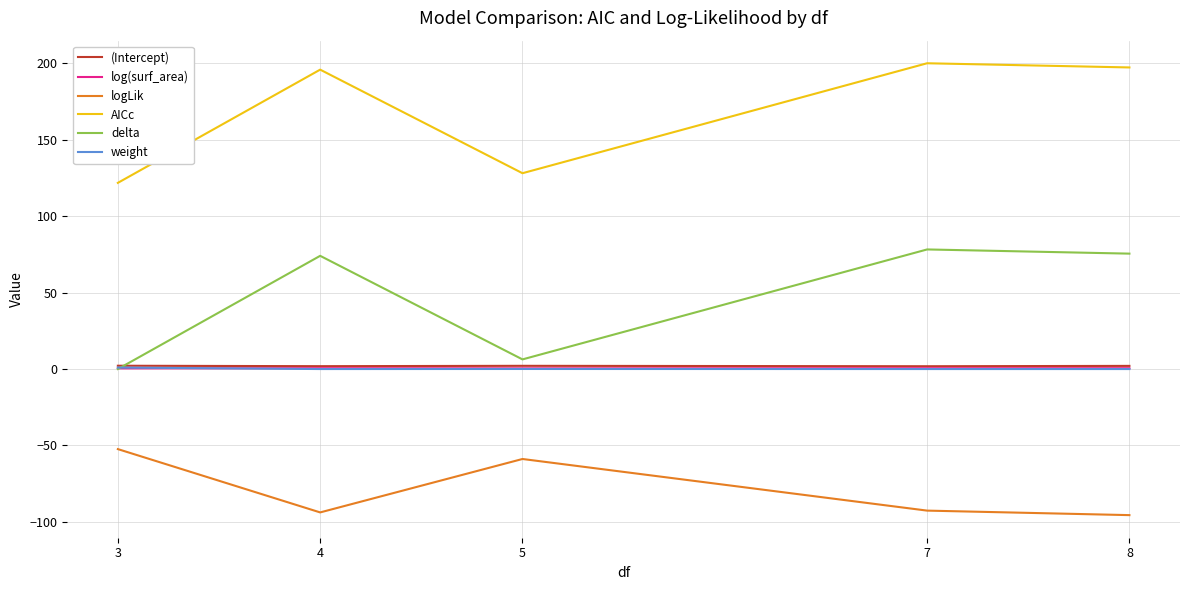

Is the value of delta at 7 greater than the value of log(surf_area) at 7?

Yes